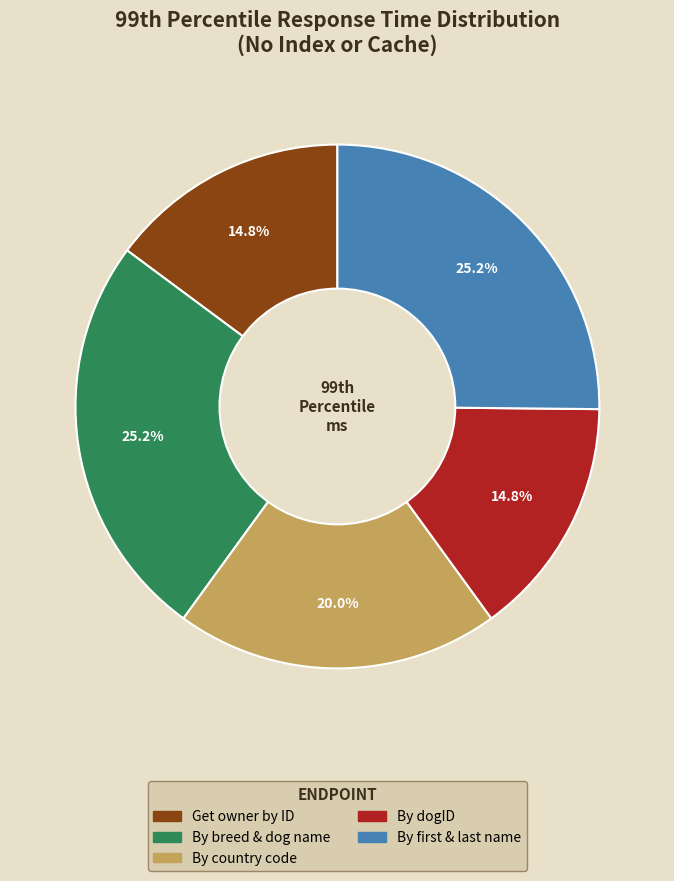

Is there a majority slice in this chart?

No